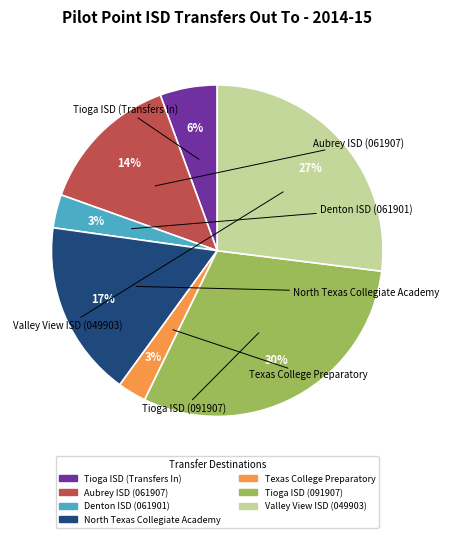

To the nearest percent, what percentage of the pie is North Texas Collegiate Academy?

17%